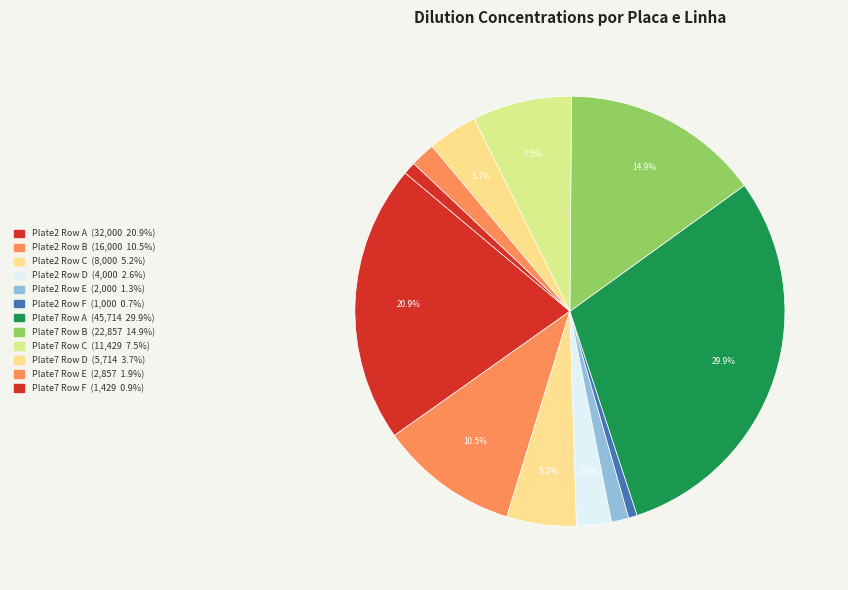

How many segments does this pie chart have?

12